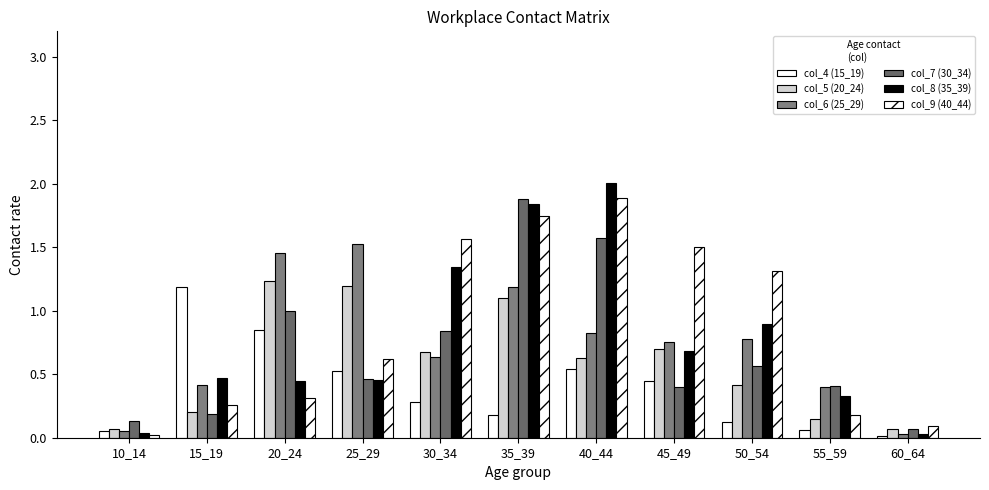

How many bars are there in each group?

6